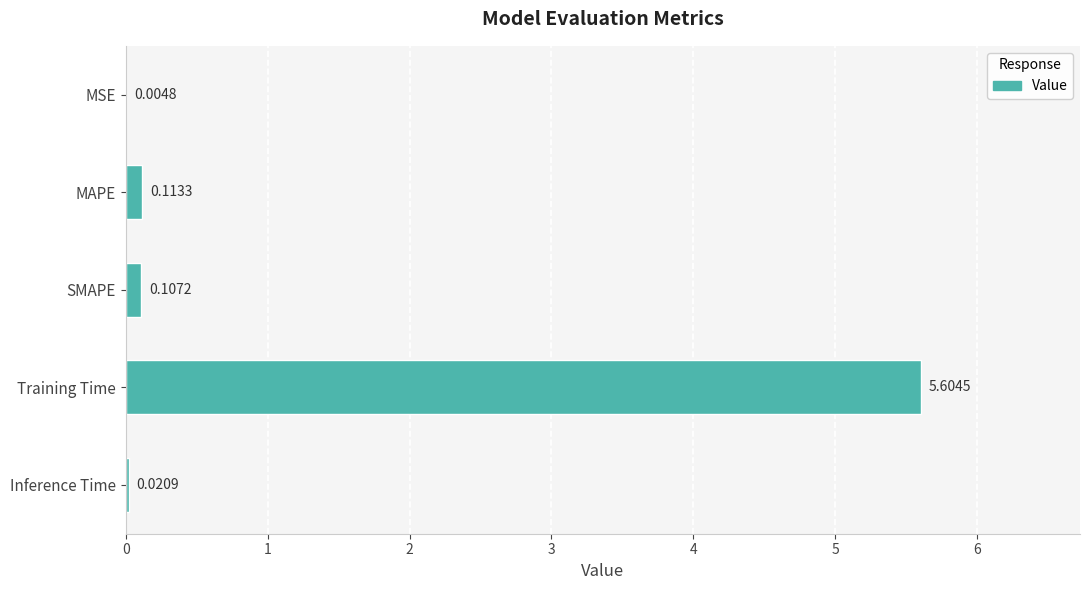

Does the chart contain stacked bars?

No